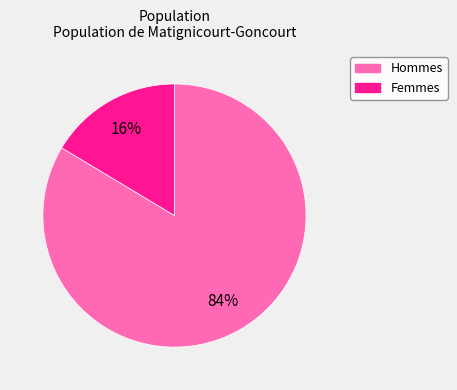

Is there any slice that represents more than half of the pie?

Yes